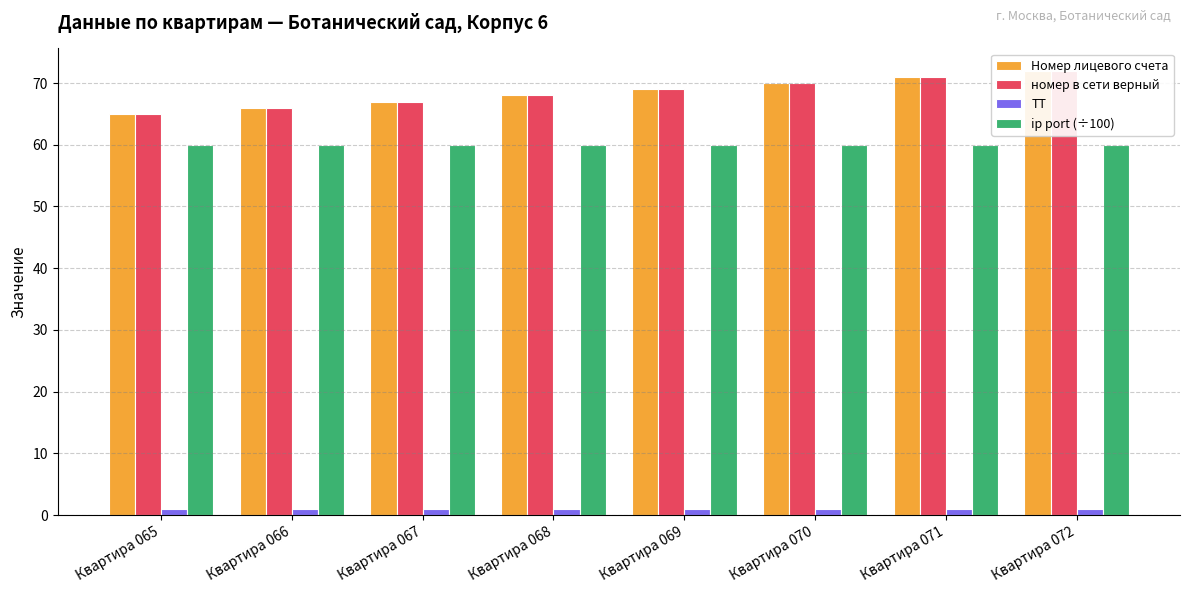

How many categories are shown in the chart?

8